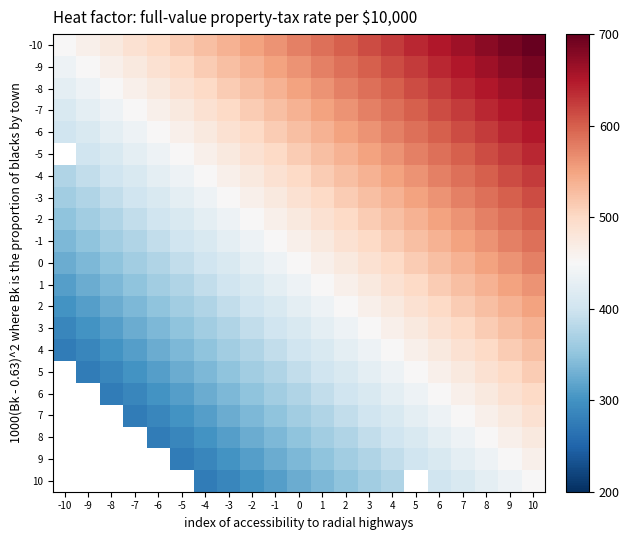

What is the sum of the -10 values at -10 and -3?

987.5